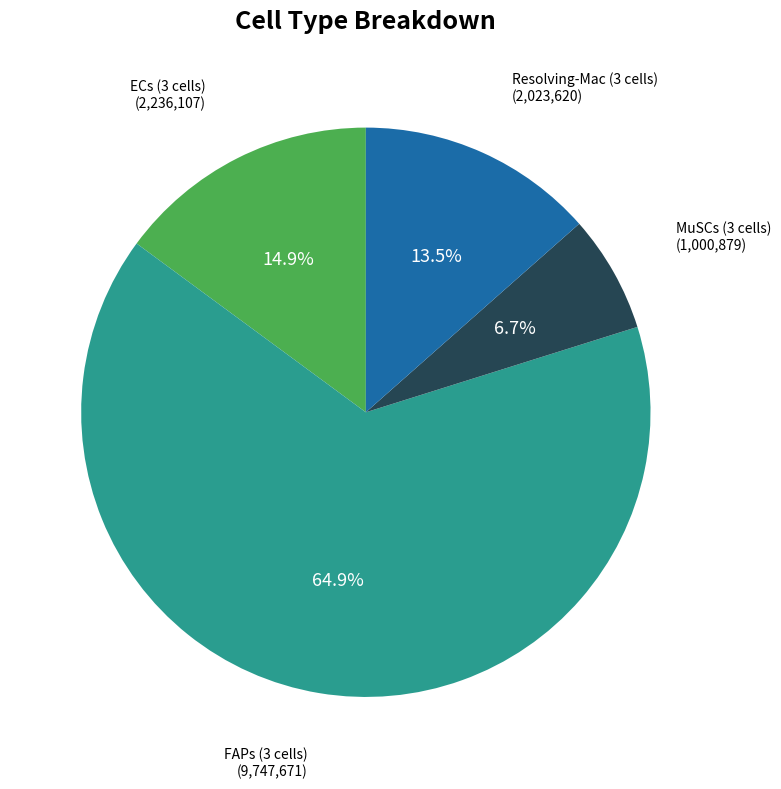

To the nearest percent, what is the average slice percentage?

25%